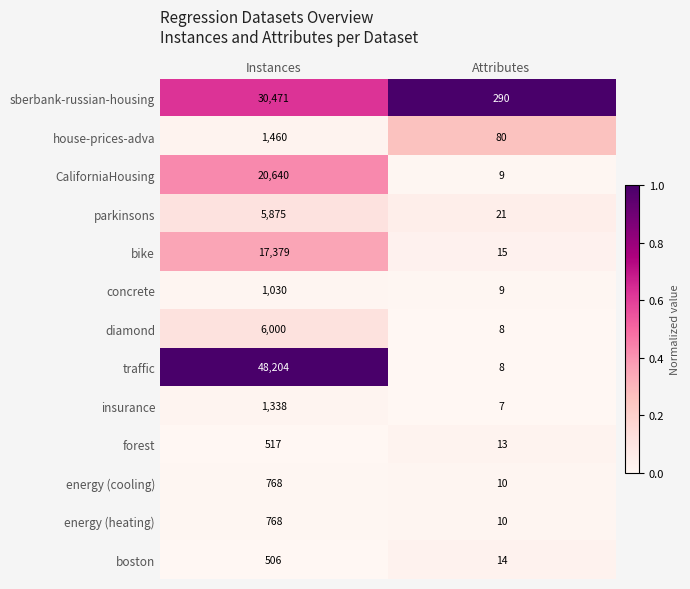

Reading left to right, extract all data points from this chart.

sberbank-russian-housing: 30471	290
house-prices-adva: 1460	80
CaliforniaHousing: 20640	9
parkinsons: 5875	21
bike: 17379	15
concrete: 1030	9
diamond: 6000	8
traffic: 48204	8
insurance: 1338	7
forest: 517	13
energy (cooling): 768	10
energy (heating): 768	10
boston: 506	14